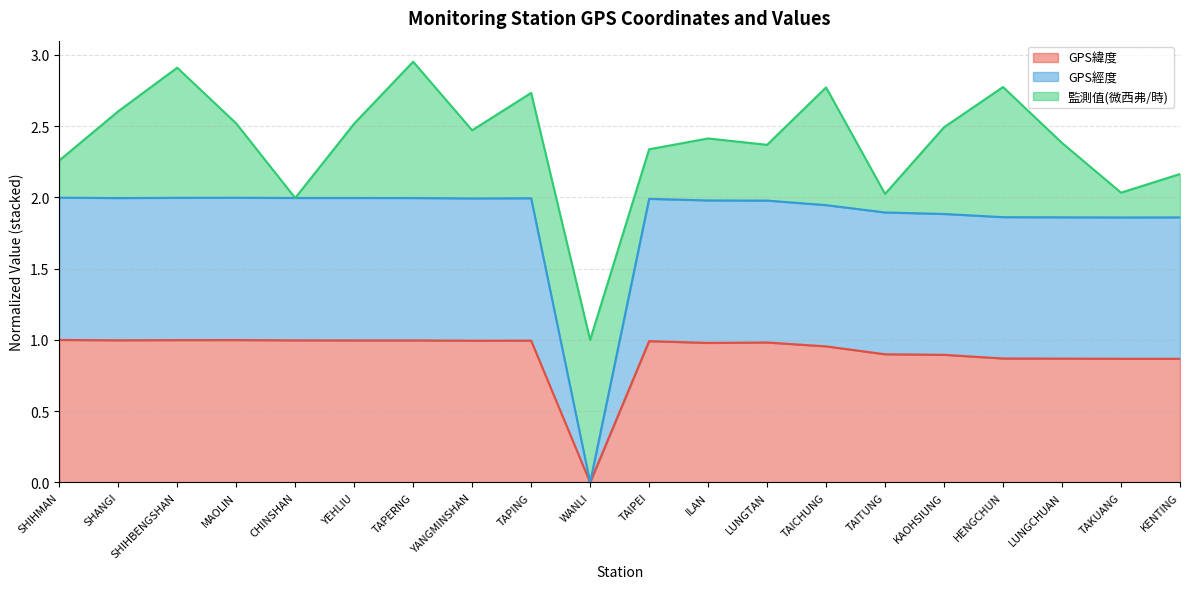

The GPS緯度 series shows 0.6 at LUNGCHUAN. True or false?

False